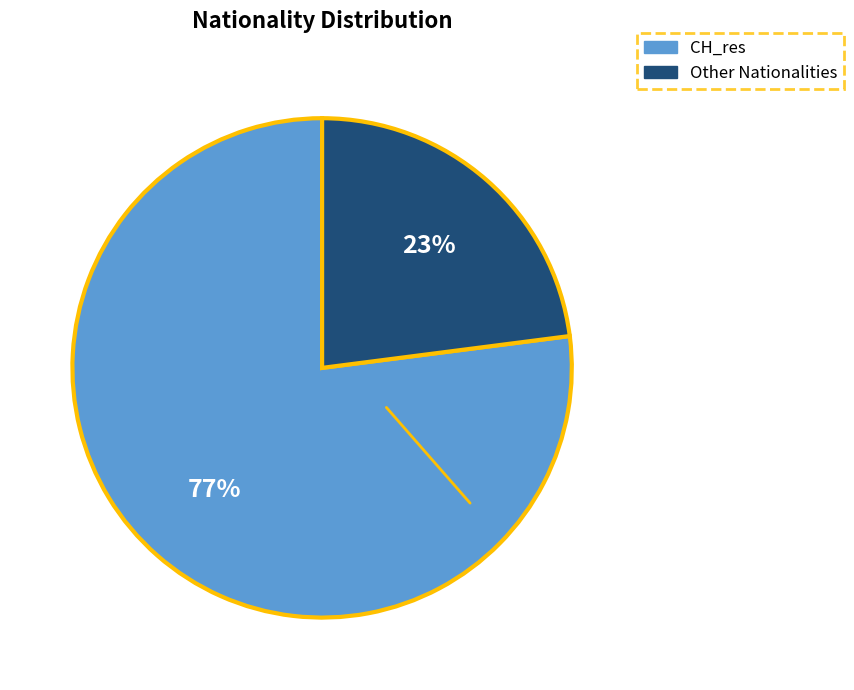

Does any single category account for the majority?

Yes